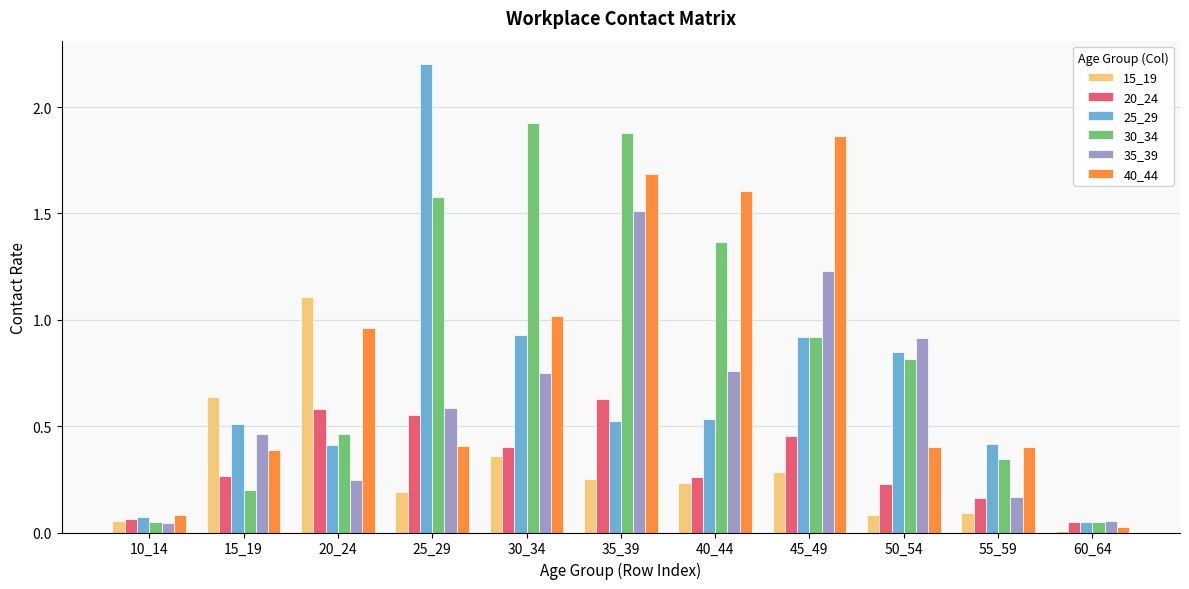

Which category has the highest value across all series?

25_29